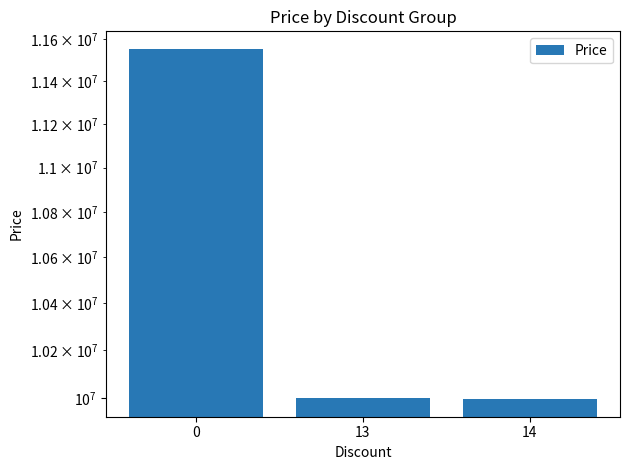

List the labels in order of value, smallest first.

14, 13, 0